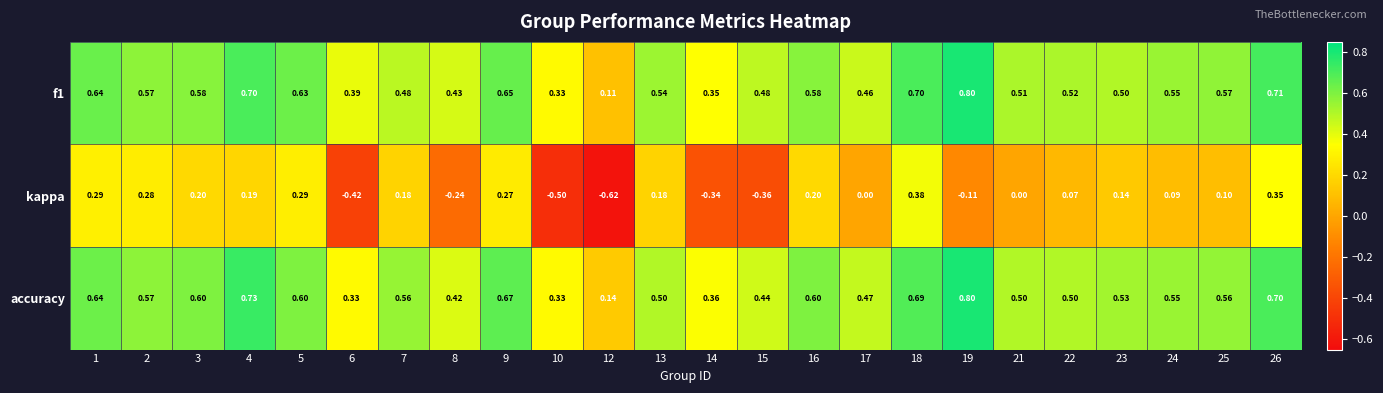

Which series has the largest total across all categories?

accuracy